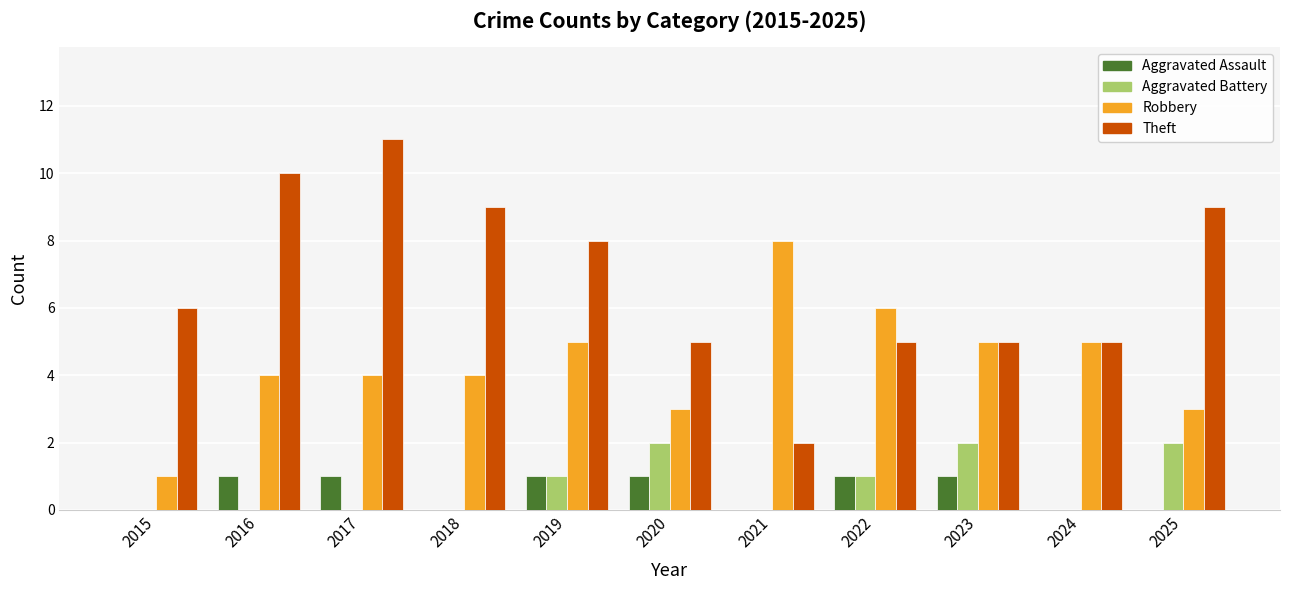

How many data points does each series have?

11